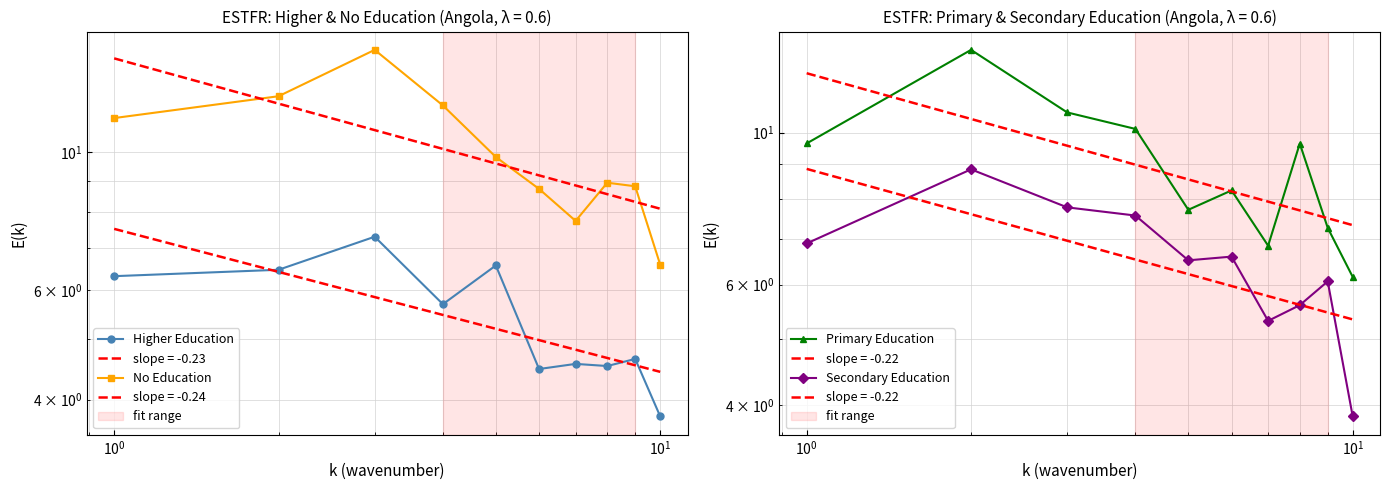

True or false: No Education and Higher Education intersect in this chart.

False